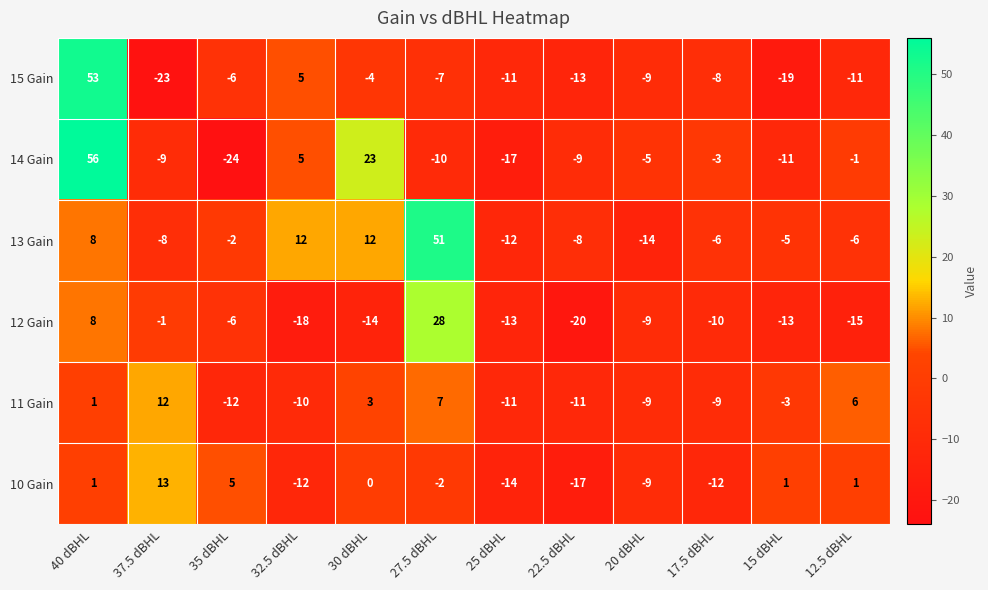

What is the difference between the maximum and minimum values in the 13 Gain series?

65